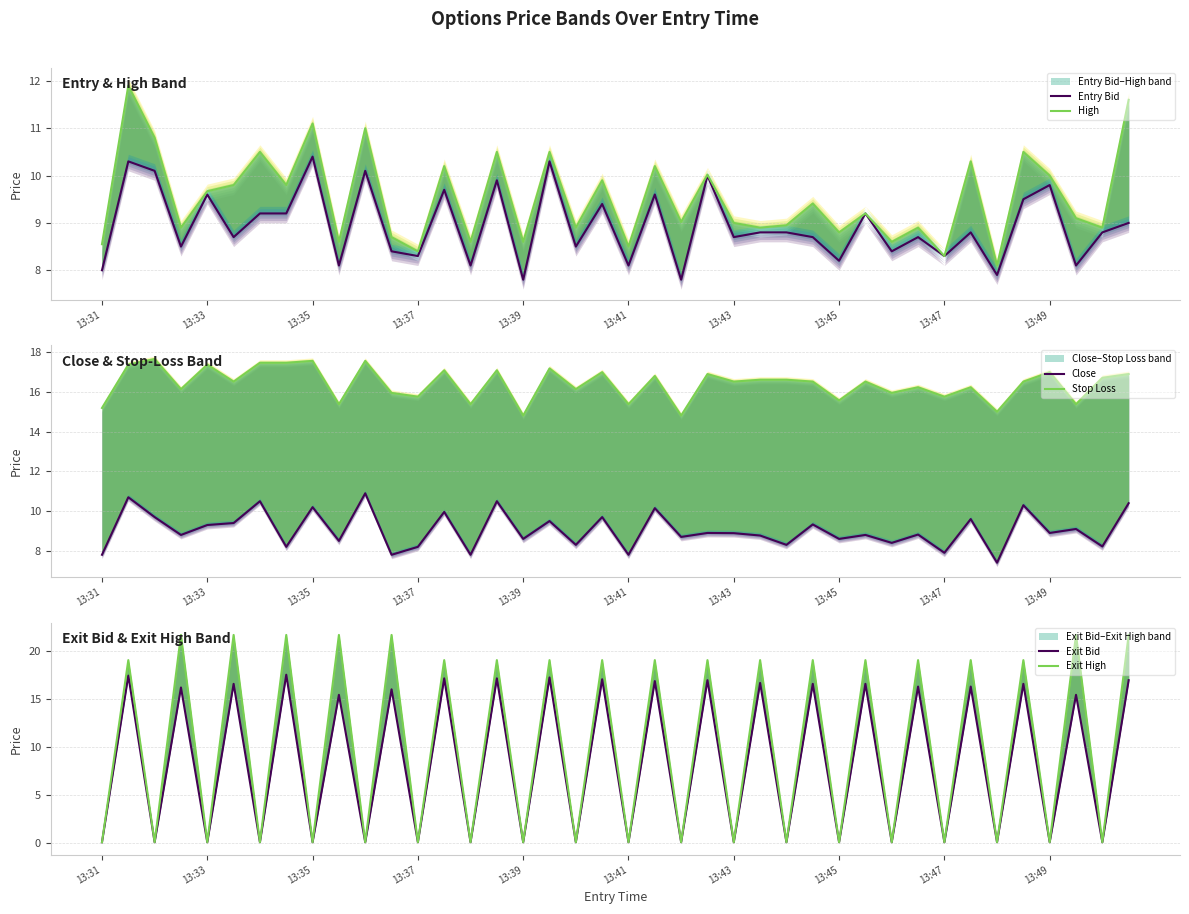

True or false: Exit Bid and Stop Loss cross at least once.

False